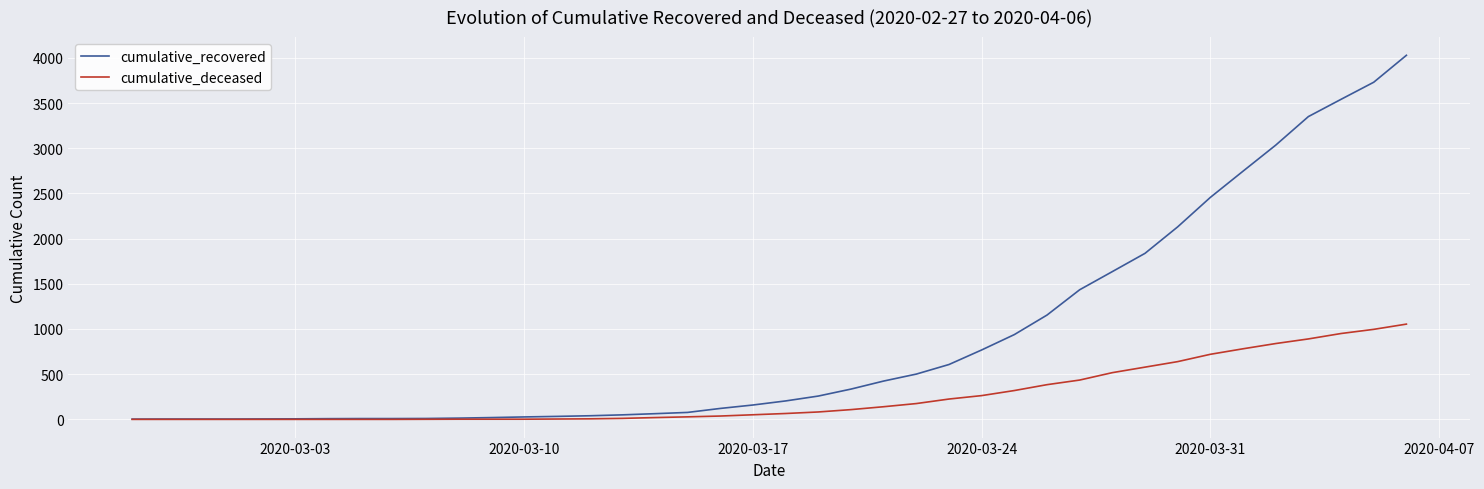

Which series has the largest total across all categories?

cumulative_recovered